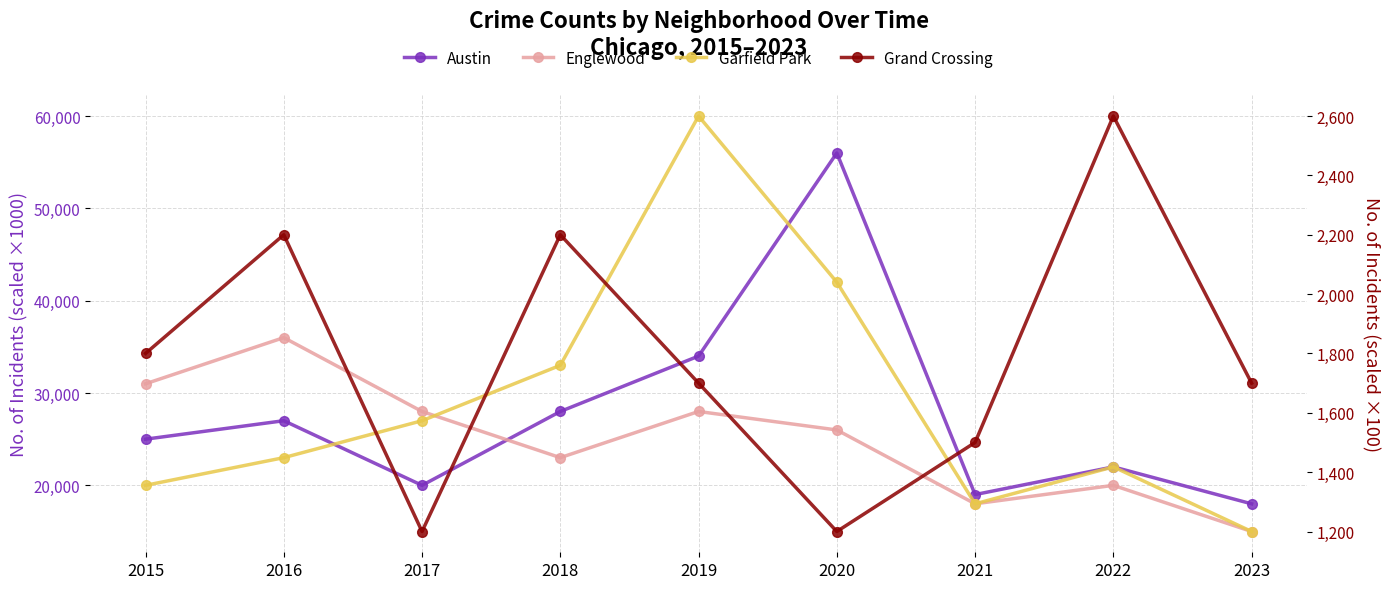

At which label does Englewood first exceed 26000?

2015